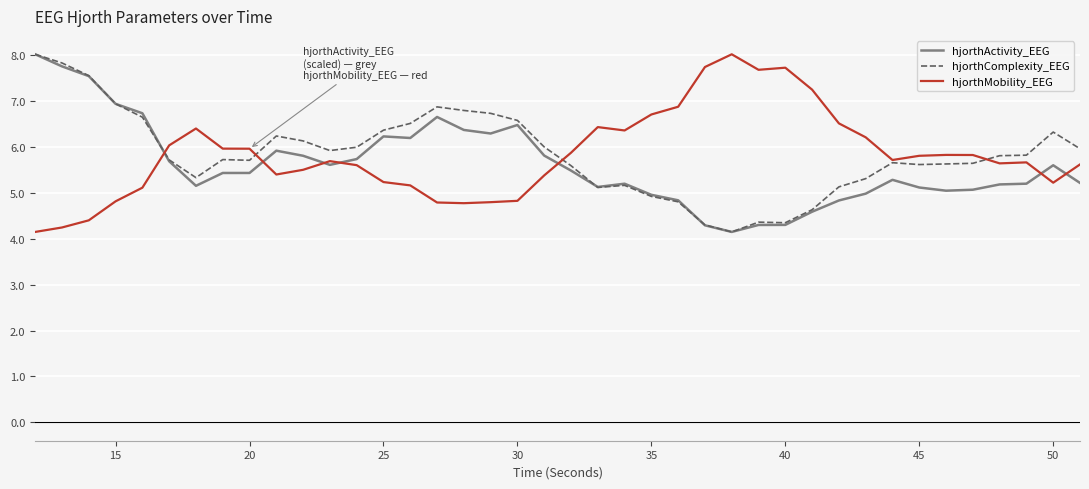

What is the maximum value for hjorthComplexity_EEG?

8.0